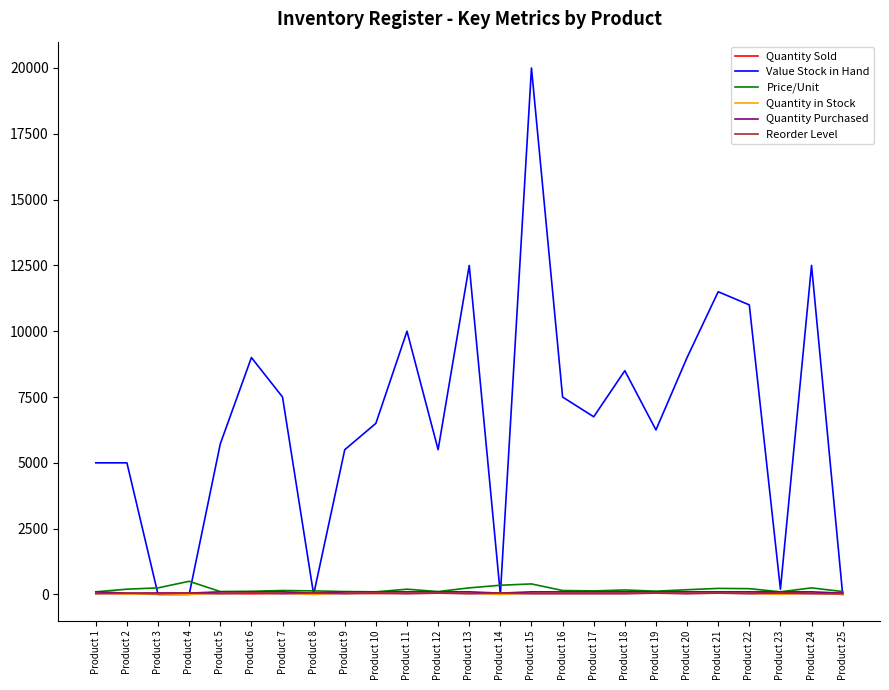

What is the lowest value of the Quantity Purchased series?

50